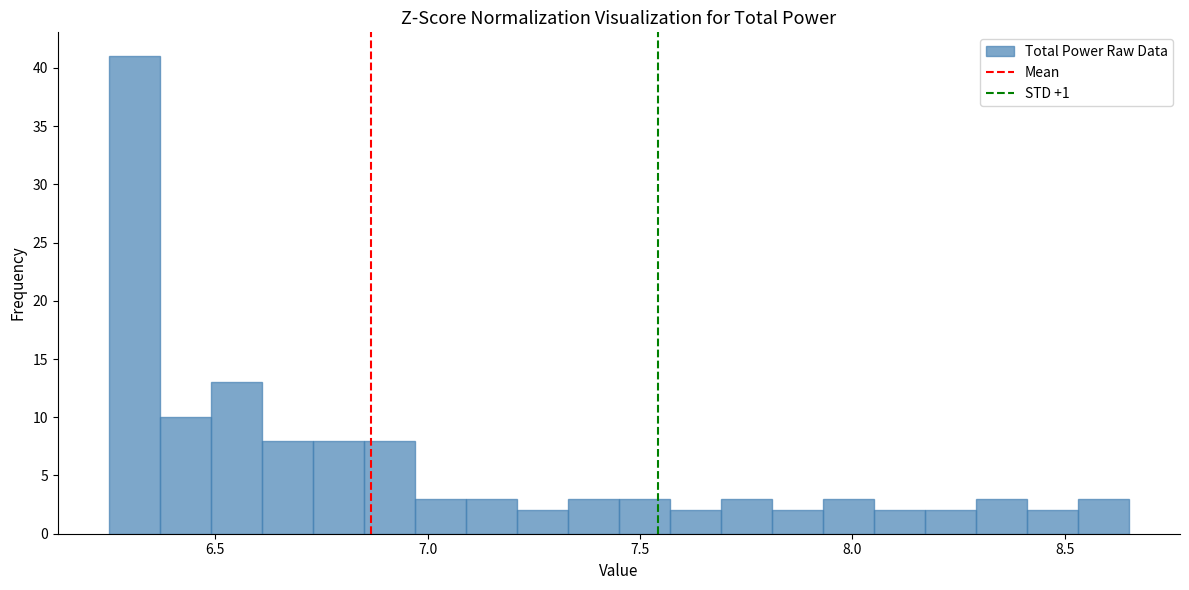

Around what value on the x-axis is the tallest bar? Give the approximate position of its centre, as read against the axis.

6.30